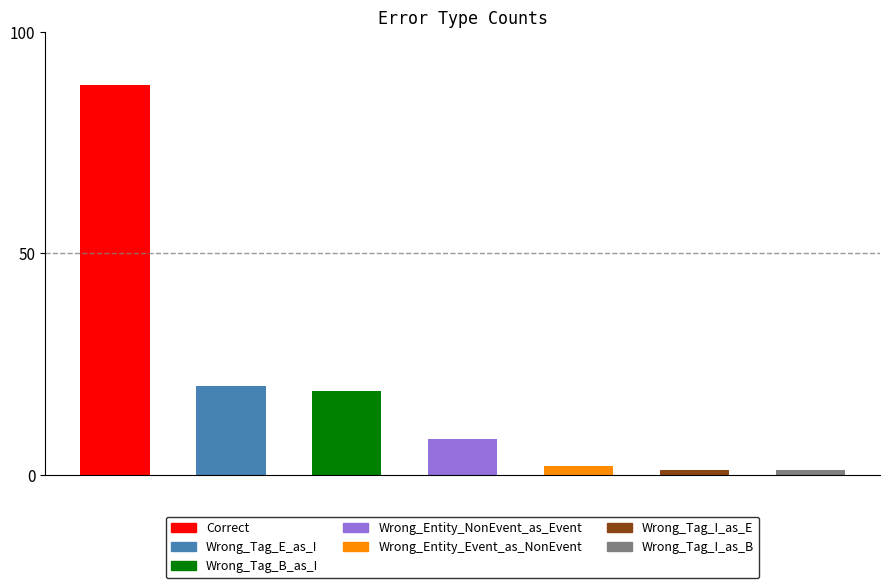

Are the bars horizontal?

No